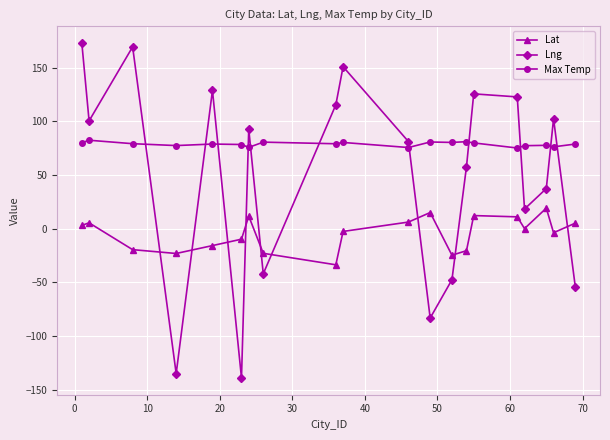

True or false: Lat has more than 2 points higher than both neighbors.

True